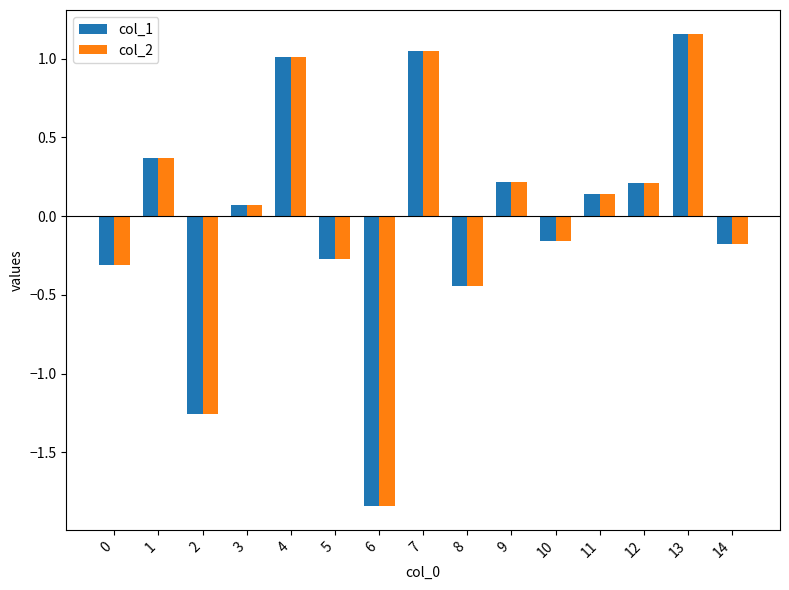

Which series changed the most between 4 and 14?

col_2